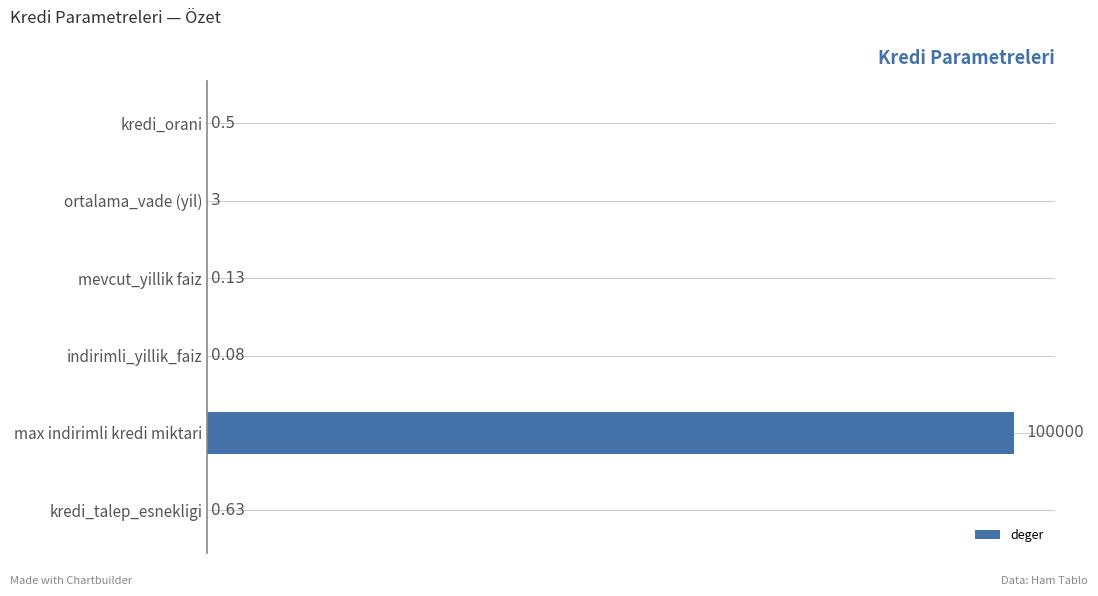

Which has a higher value, indirimli_yillik_faiz or ortalama_vade (yil)?

ortalama_vade (yil)